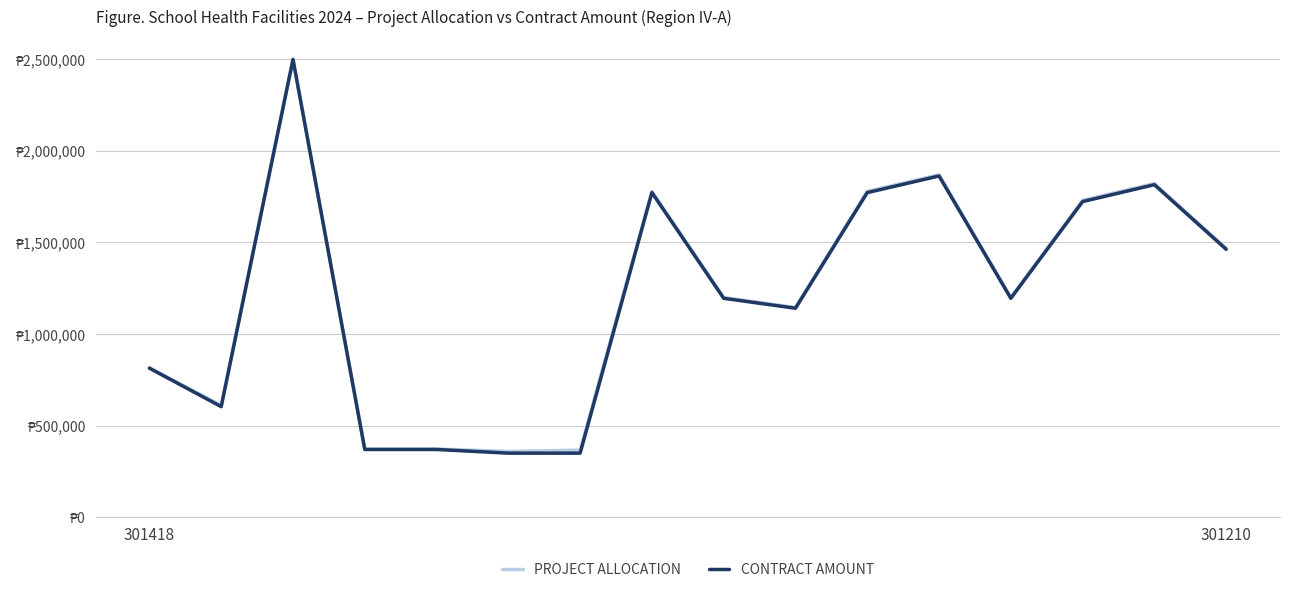

Does the chart have visible grid lines?

Yes